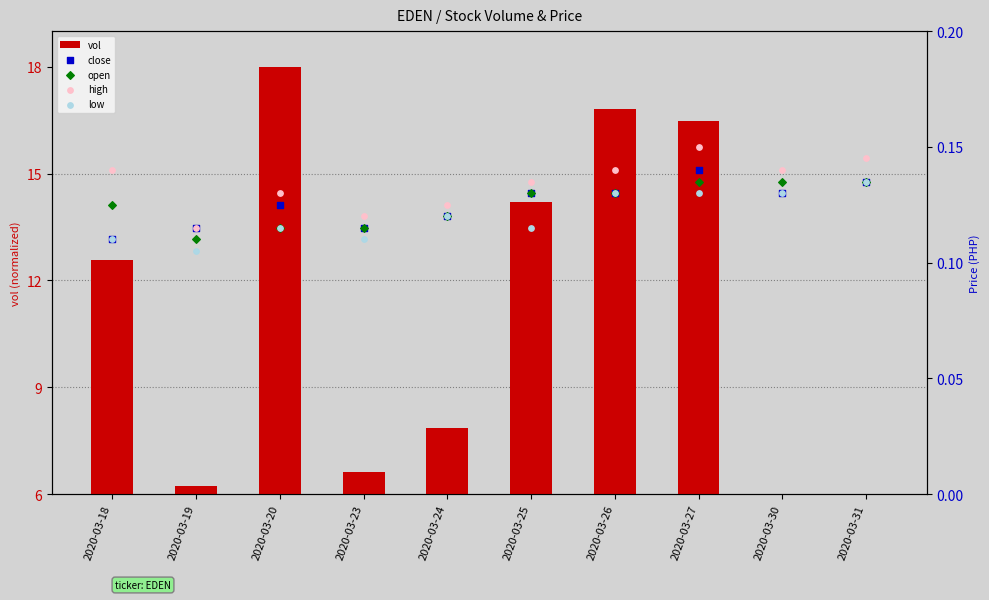

Which series has the widest spread of Y values?

vol